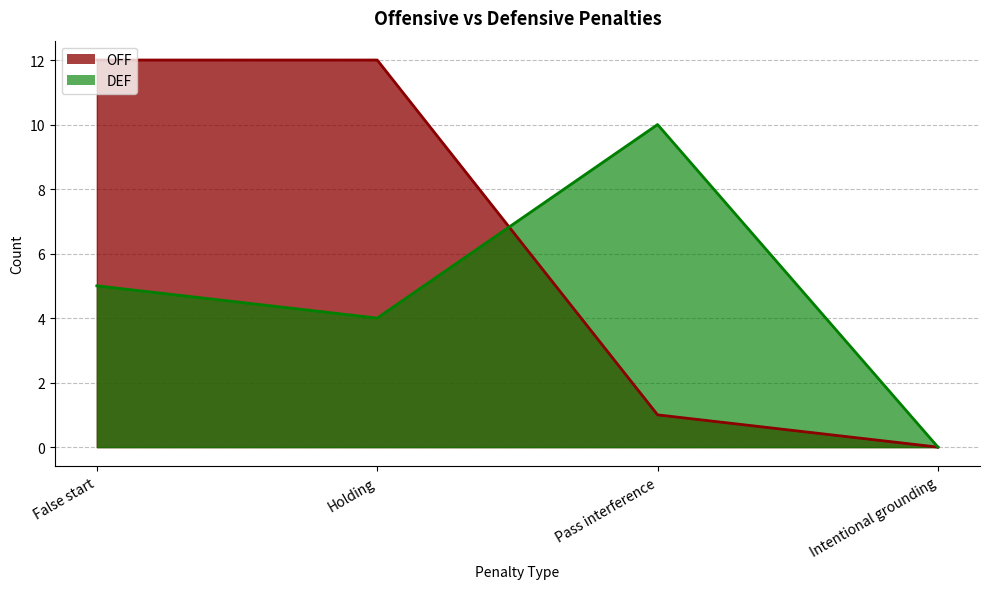

What is the difference between the maximum and minimum values in the DEF_line series?

10